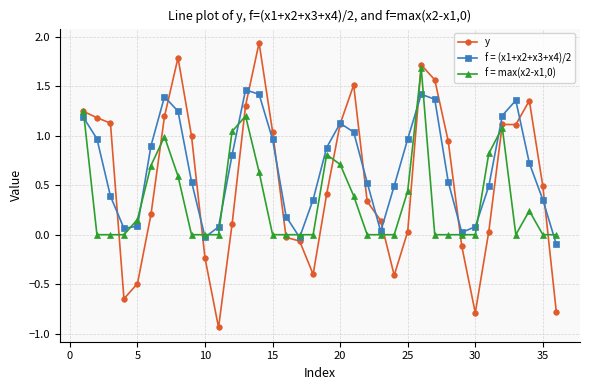

What is the highest value of the f = max(x2-x1,0) series?

1.7